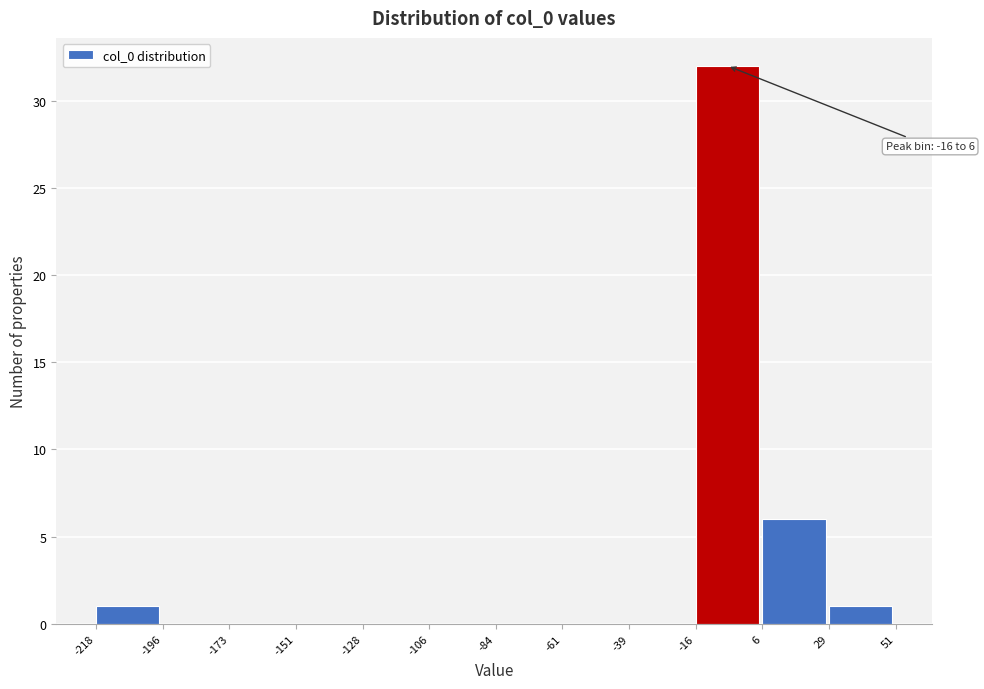

Over which range of the x-axis is the bar tallest?

-16 to 6